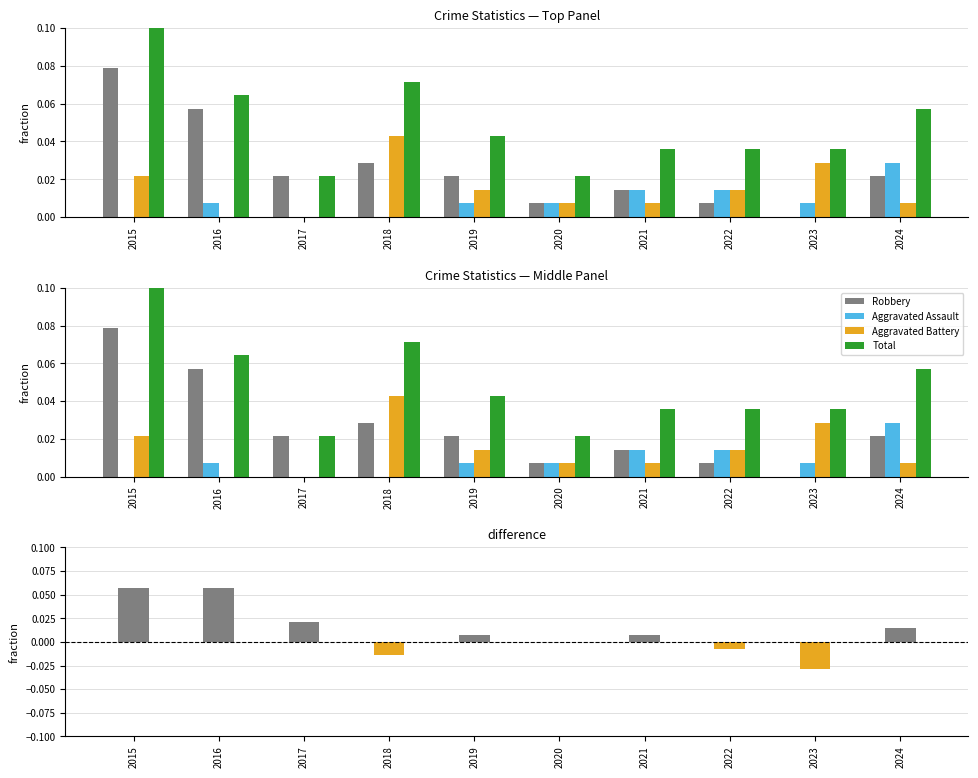

Rank the series at 2016 from lowest to highest value.

Aggravated Battery, Aggravated Assault, Robbery, Robbery − Aggravated Battery, Total